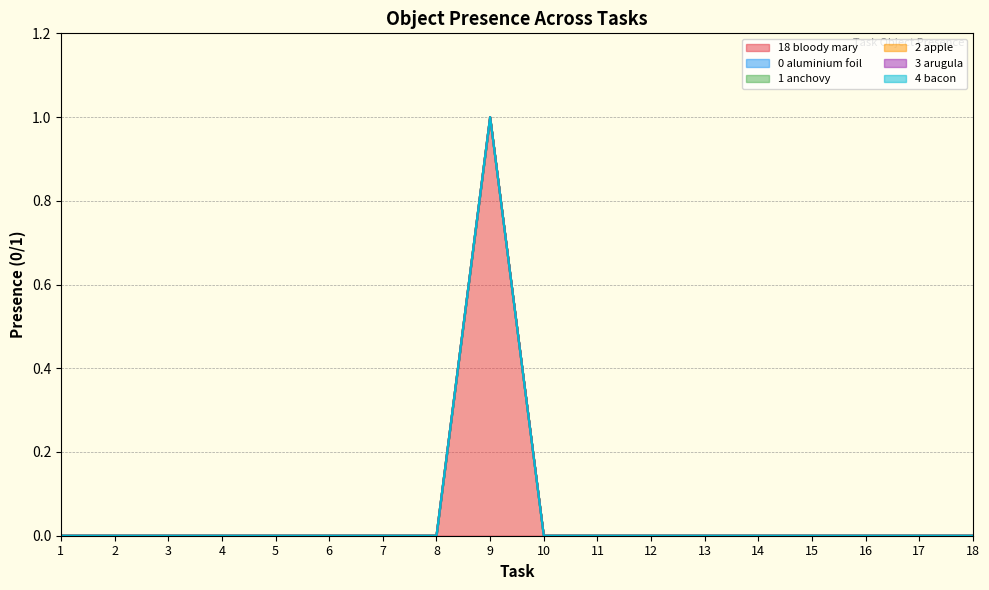

Reading left to right, list all the values displayed in this chart.

Object_18_bloody mary: 0	0	0	0	0	0	0	0	1	0	0	0	0	0	0	0	0	0
Object_0_aluminium foil: 0	0	0	0	0	0	0	0	0	0	0	0	0	0	0	0	0	0
Object_1_anchovy: 0	0	0	0	0	0	0	0	0	0	0	0	0	0	0	0	0	0
Object_2_apple: 0	0	0	0	0	0	0	0	0	0	0	0	0	0	0	0	0	0
Object_3_arugula: 0	0	0	0	0	0	0	0	0	0	0	0	0	0	0	0	0	0
Object_4_bacon: 0	0	0	0	0	0	0	0	0	0	0	0	0	0	0	0	0	0